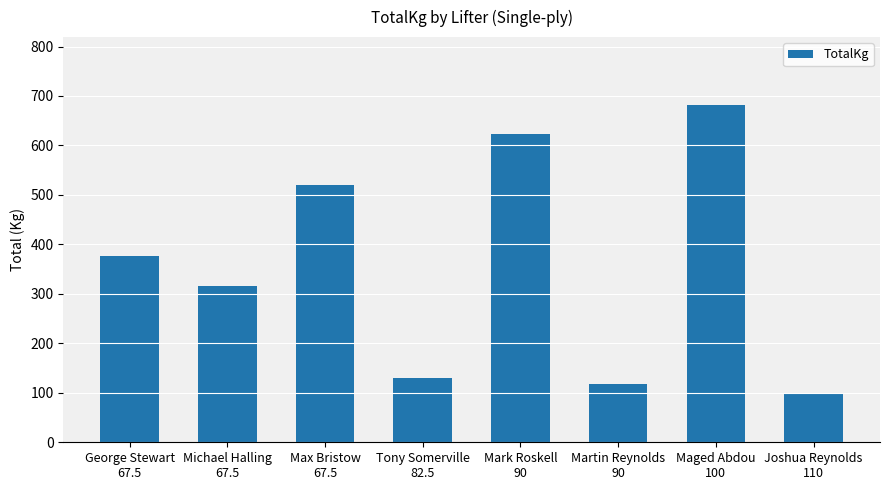

Reading right to left, what are all the values shown in this chart?

100.0	682.5	117.5	622.5	130.0	520.0	315.0	377.5